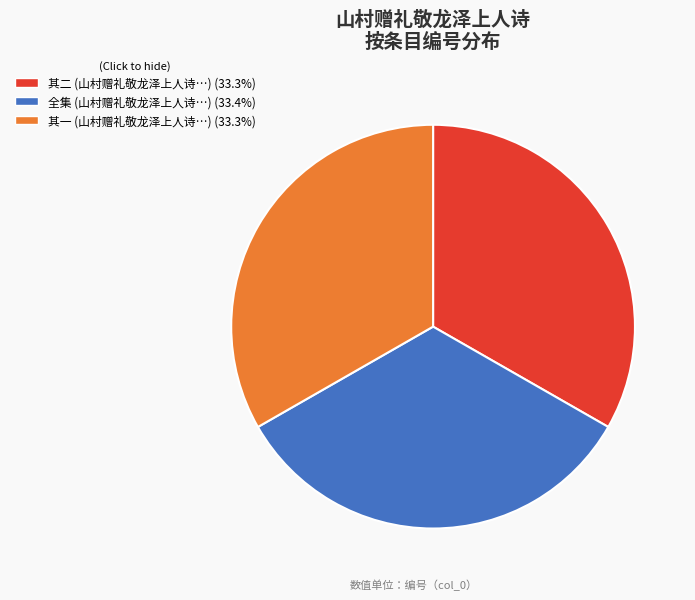

Do 其二 (山村赠礼敬龙泽上人诗…) (33.3%) and 其一 (山村赠礼敬龙泽上人诗…) (33.3%) together represent more than half of the pie?

Yes